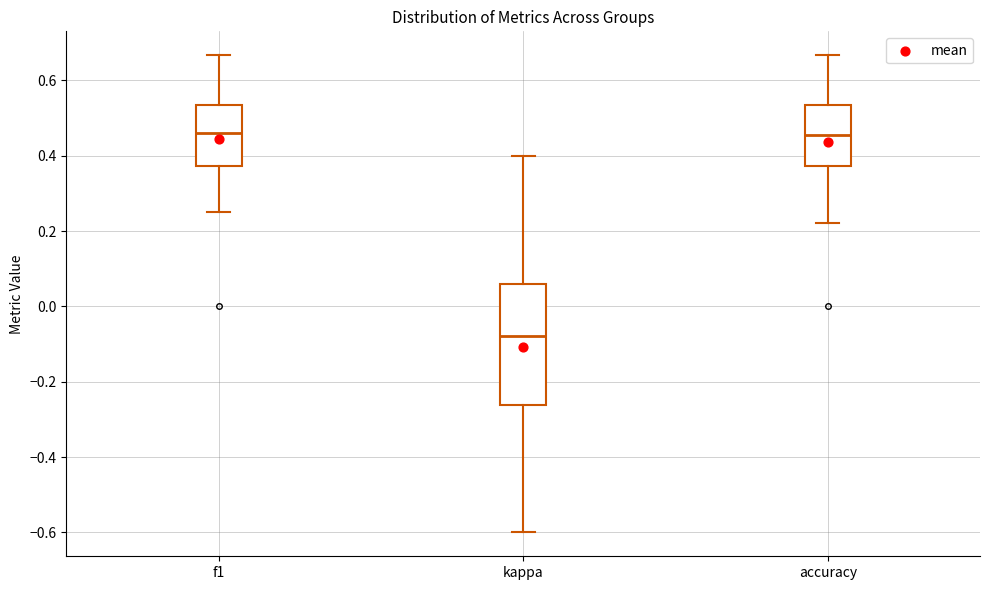

Where is the upper edge of the box for kappa on the y-axis? The values are not printed on the chart, so give them approximately, as read against the axis.

0.06